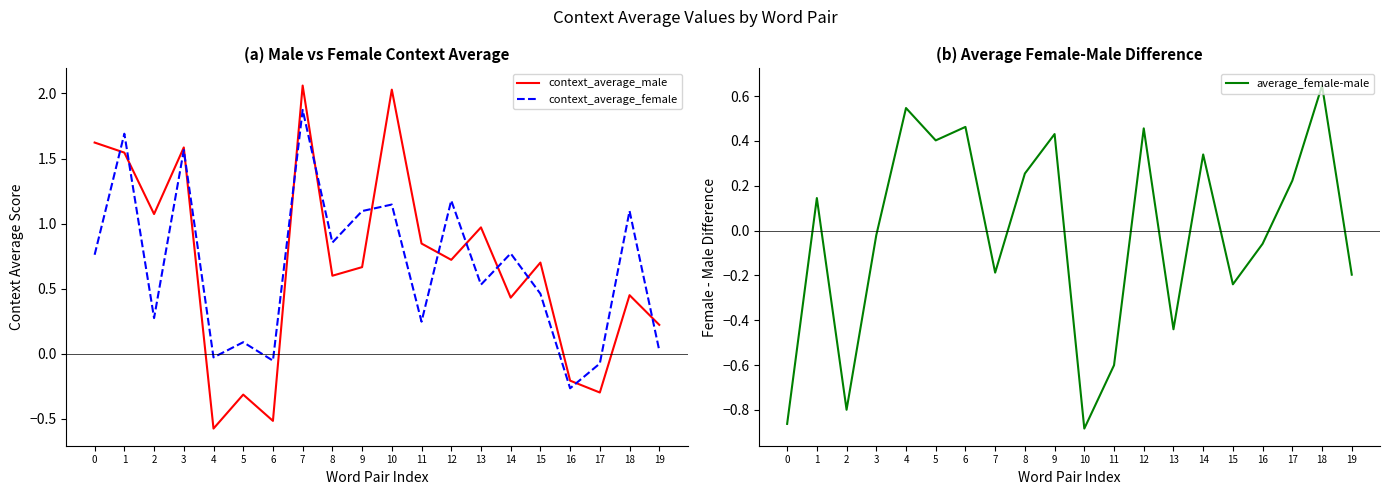

The value of average_female-male at 13 is -0.4. True or false?

True